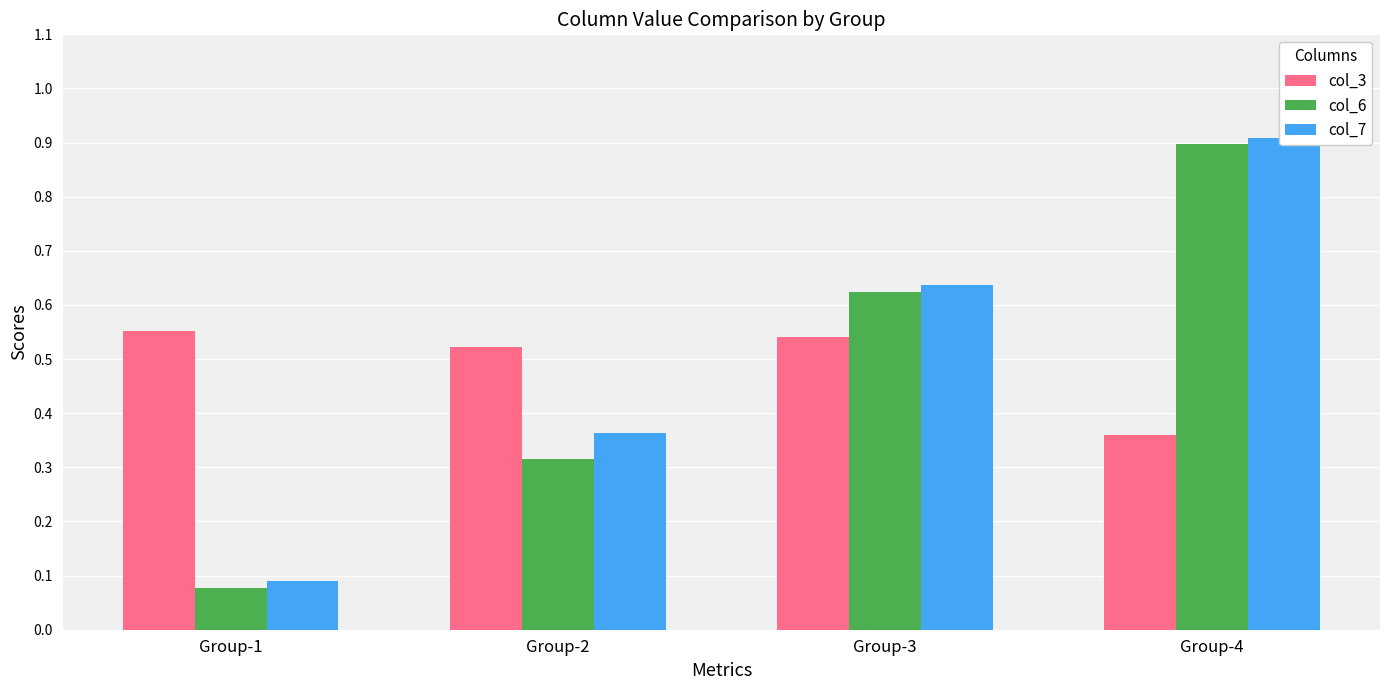

What is the average value of the col_7 series?

0.5